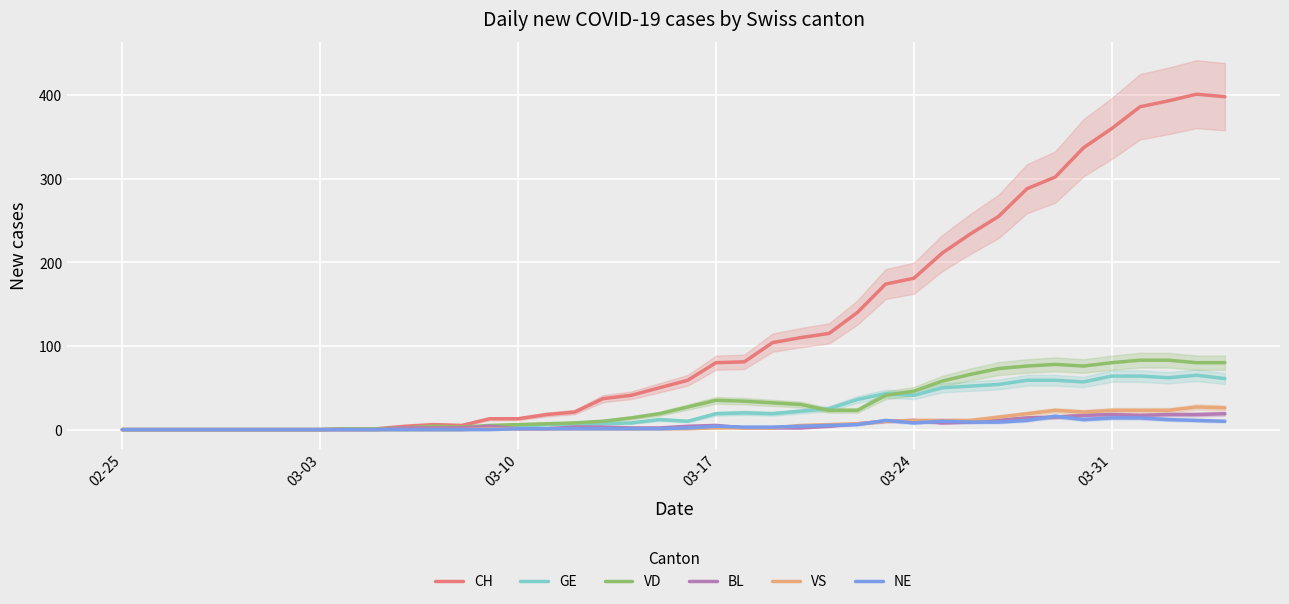

True or false: VD has a value of -41 at 02-25.

False